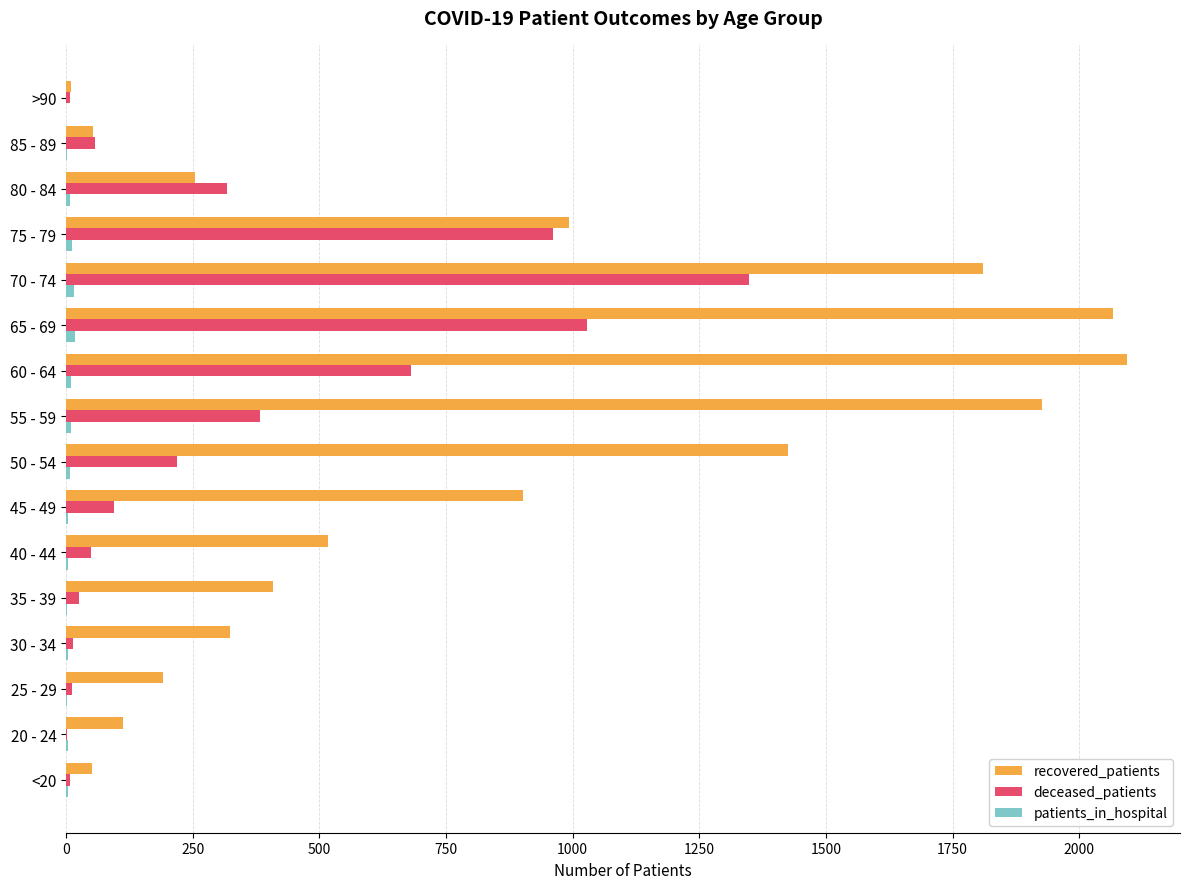

True or false: recovered_patients has a value of 993 at 75 - 79.

True